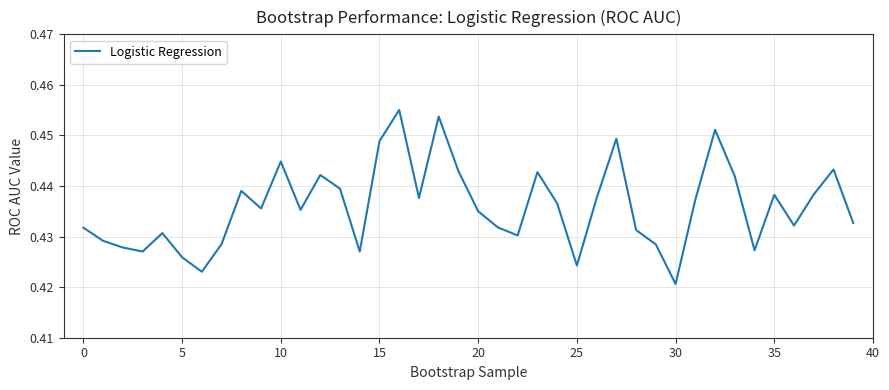

Count the number of data series in this chart.

1